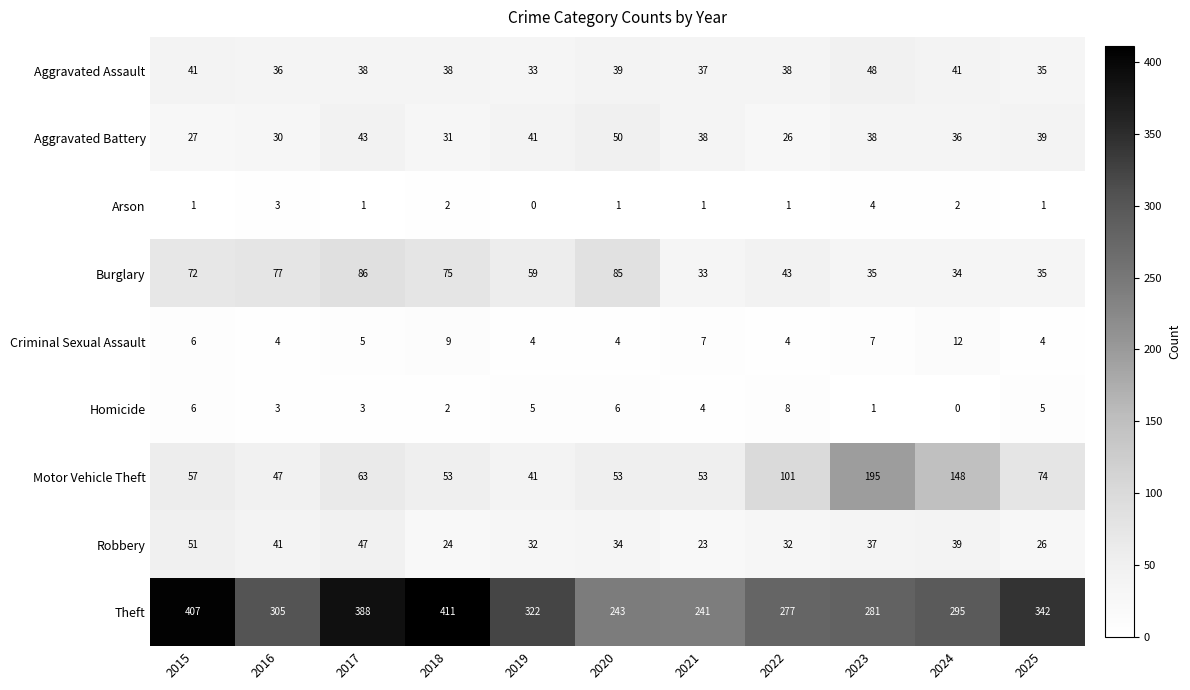

At which category is the sum across all series the highest?

2017